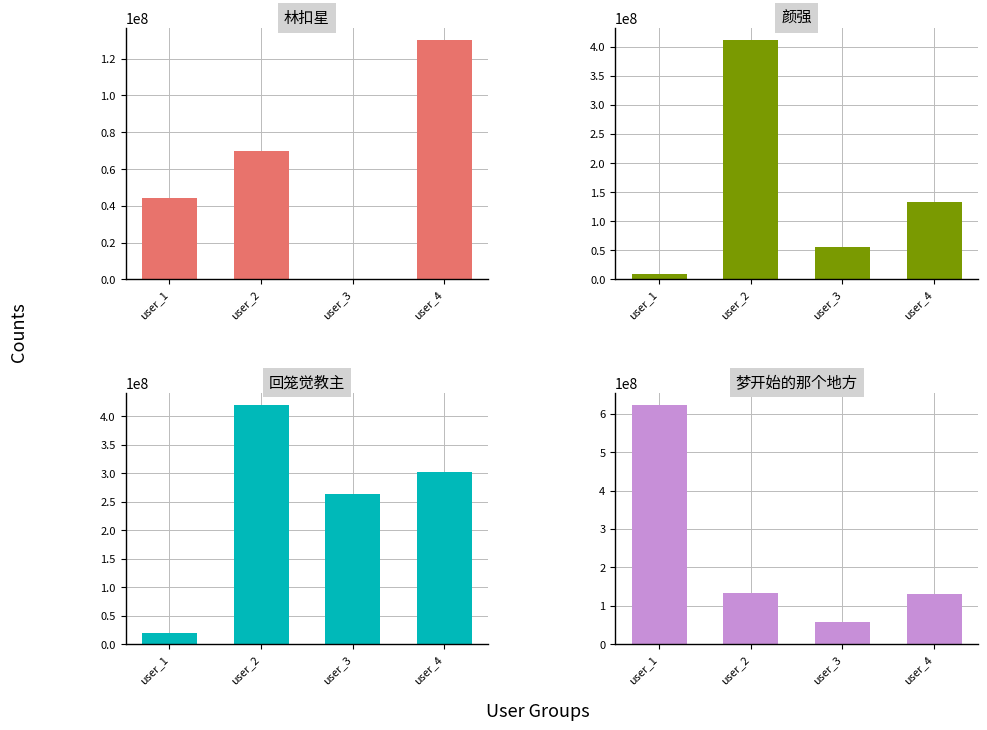

At which label does 颜强 reach its minimum?

user_1